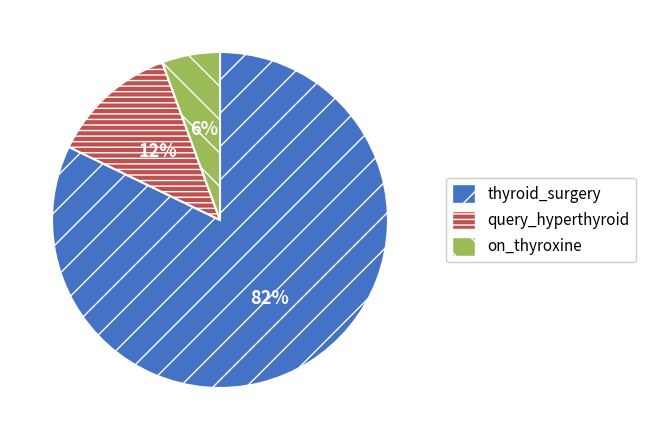

Count the number of slices in the pie.

3